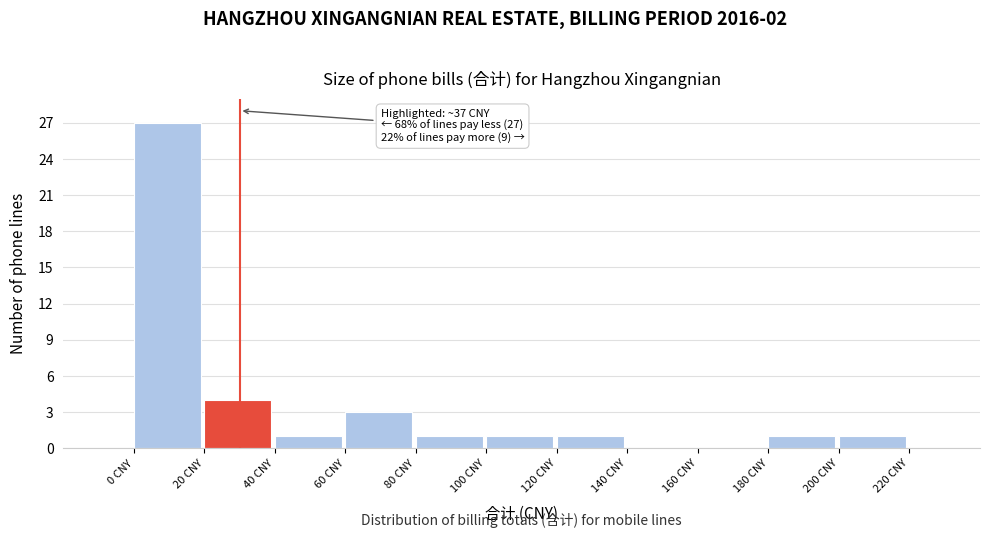

Over which range of the x-axis is the bar tallest?

0 to 20